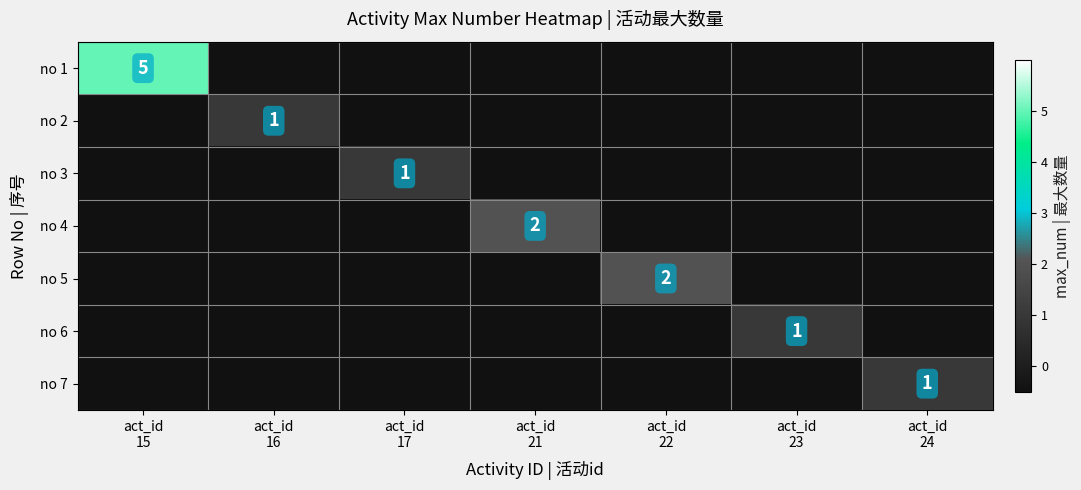

List the labels in order of no 1 value, largest first.

act_id 15, act_id 16, act_id 17, act_id 21, act_id 22, act_id 23, act_id 24